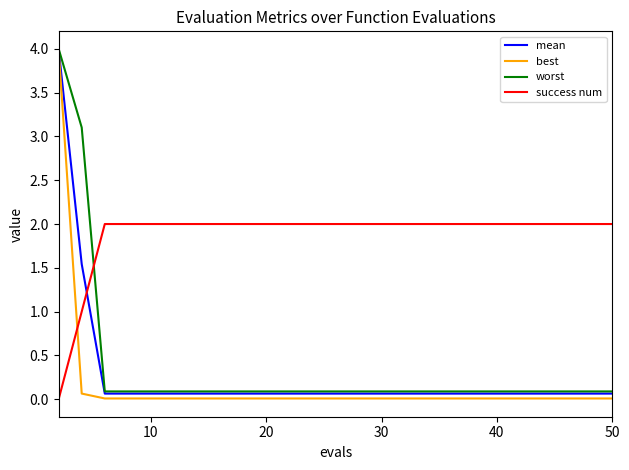

How many times do success num and mean cross each other?

1